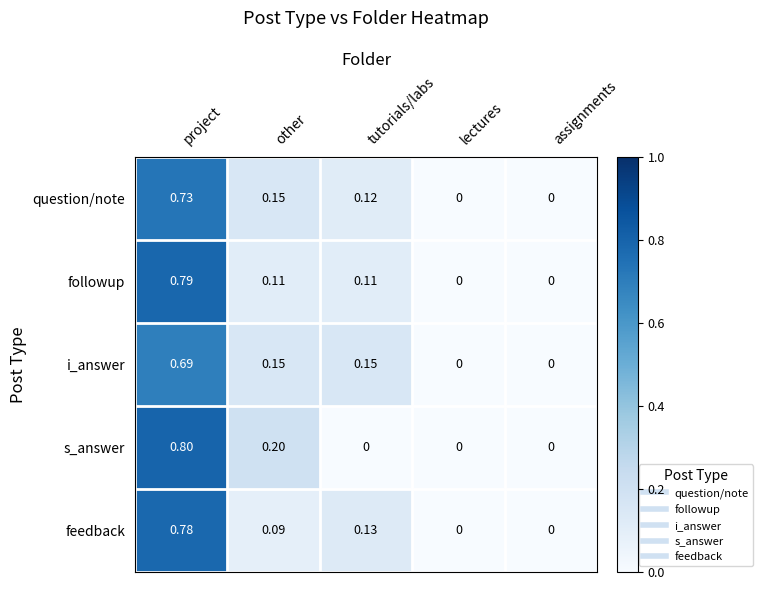

Between project and other, which series saw the biggest shift?

feedback